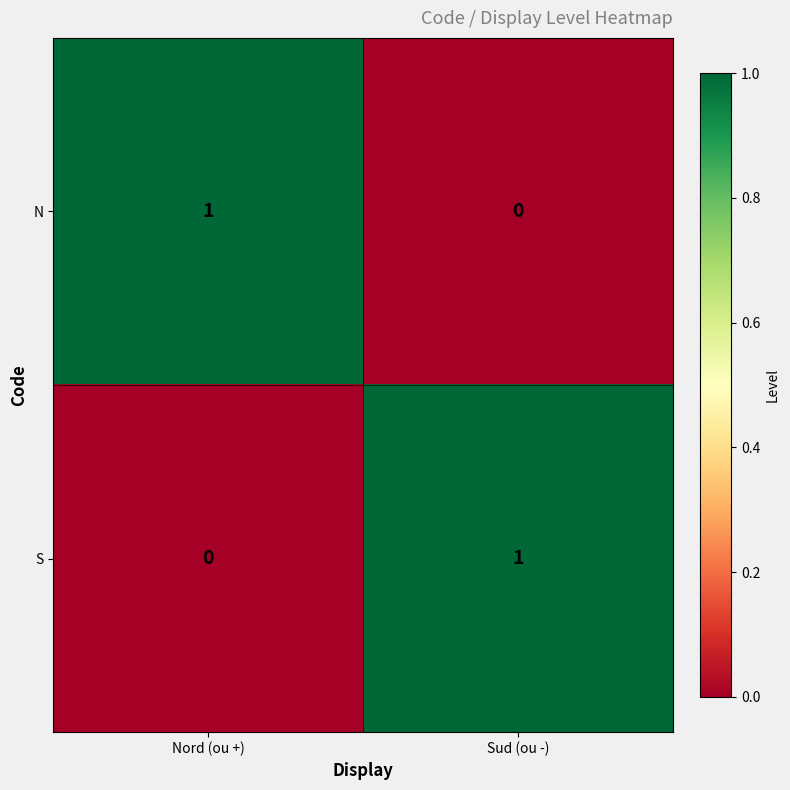

True or false: N has a value of 0 at Sud (ou -).

True